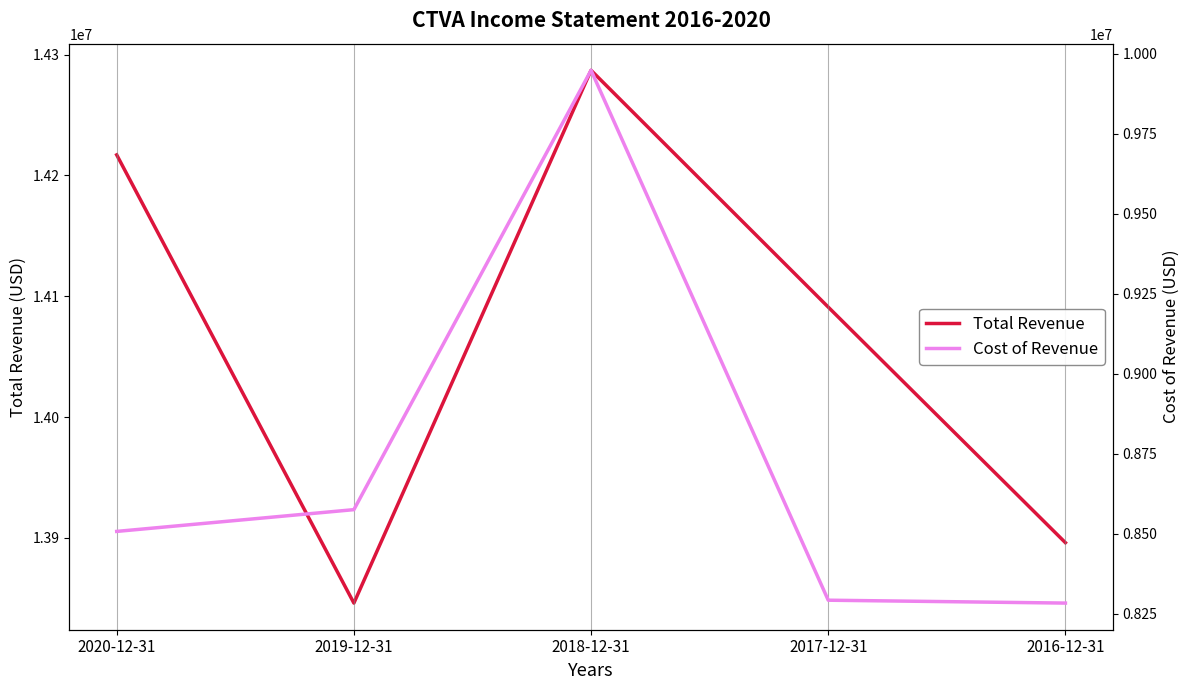

At which label is Total Revenue closest to 14066500?

2017-12-31